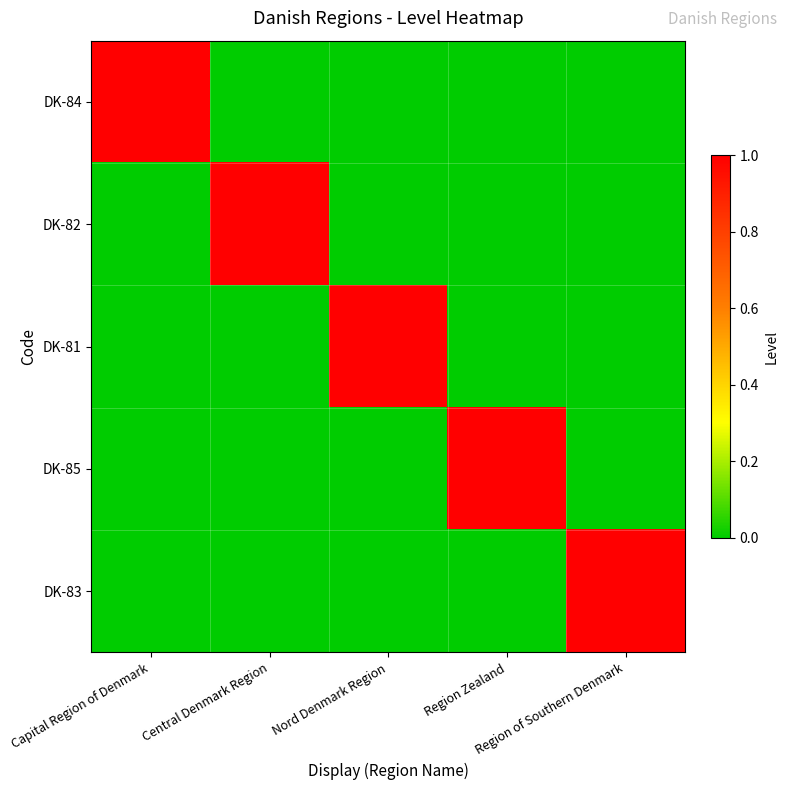

Between Central Denmark Region and Nord Denmark Region, which series saw the biggest shift?

DK-82